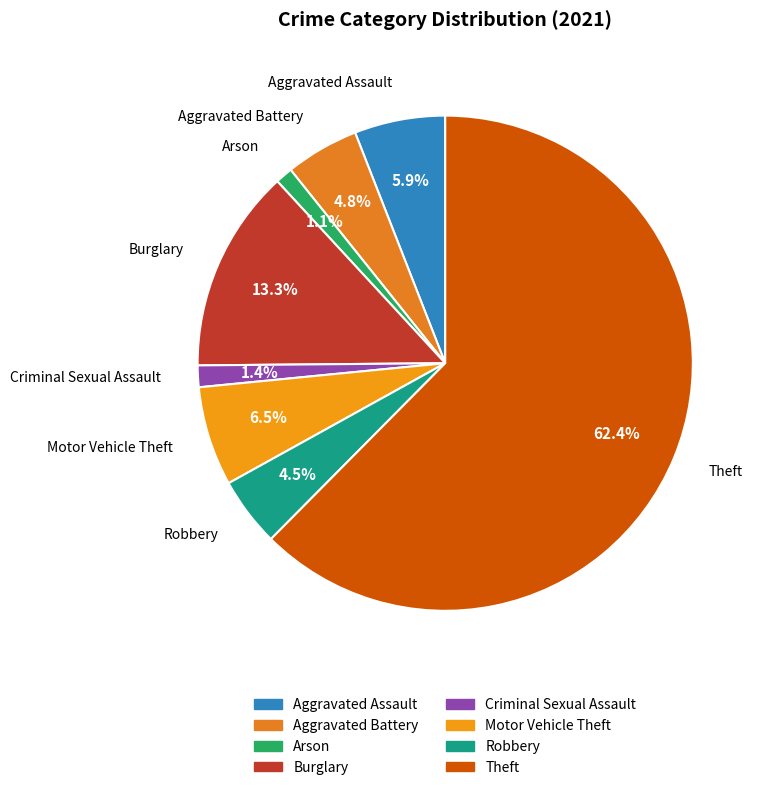

Which slice is the largest?

Theft